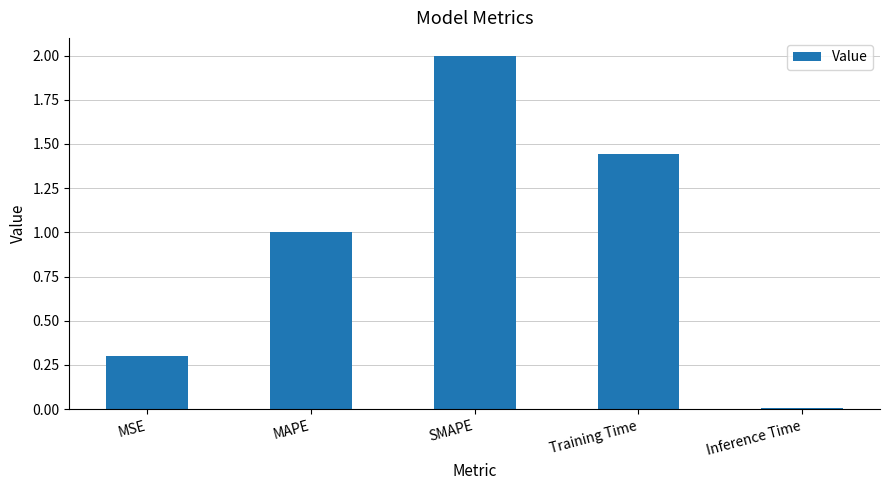

What is the change in value from MAPE to Inference Time?

-1.0